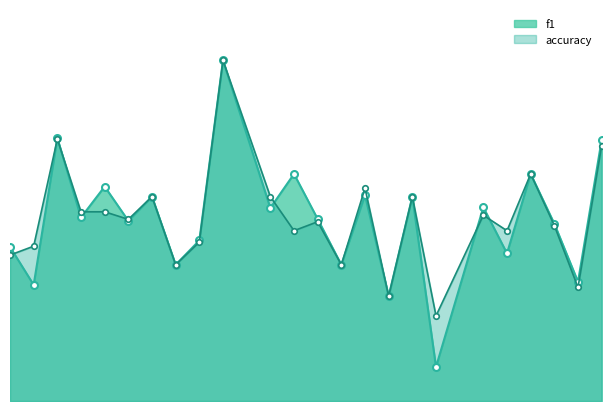

Where is the first local maximum for f1?

3